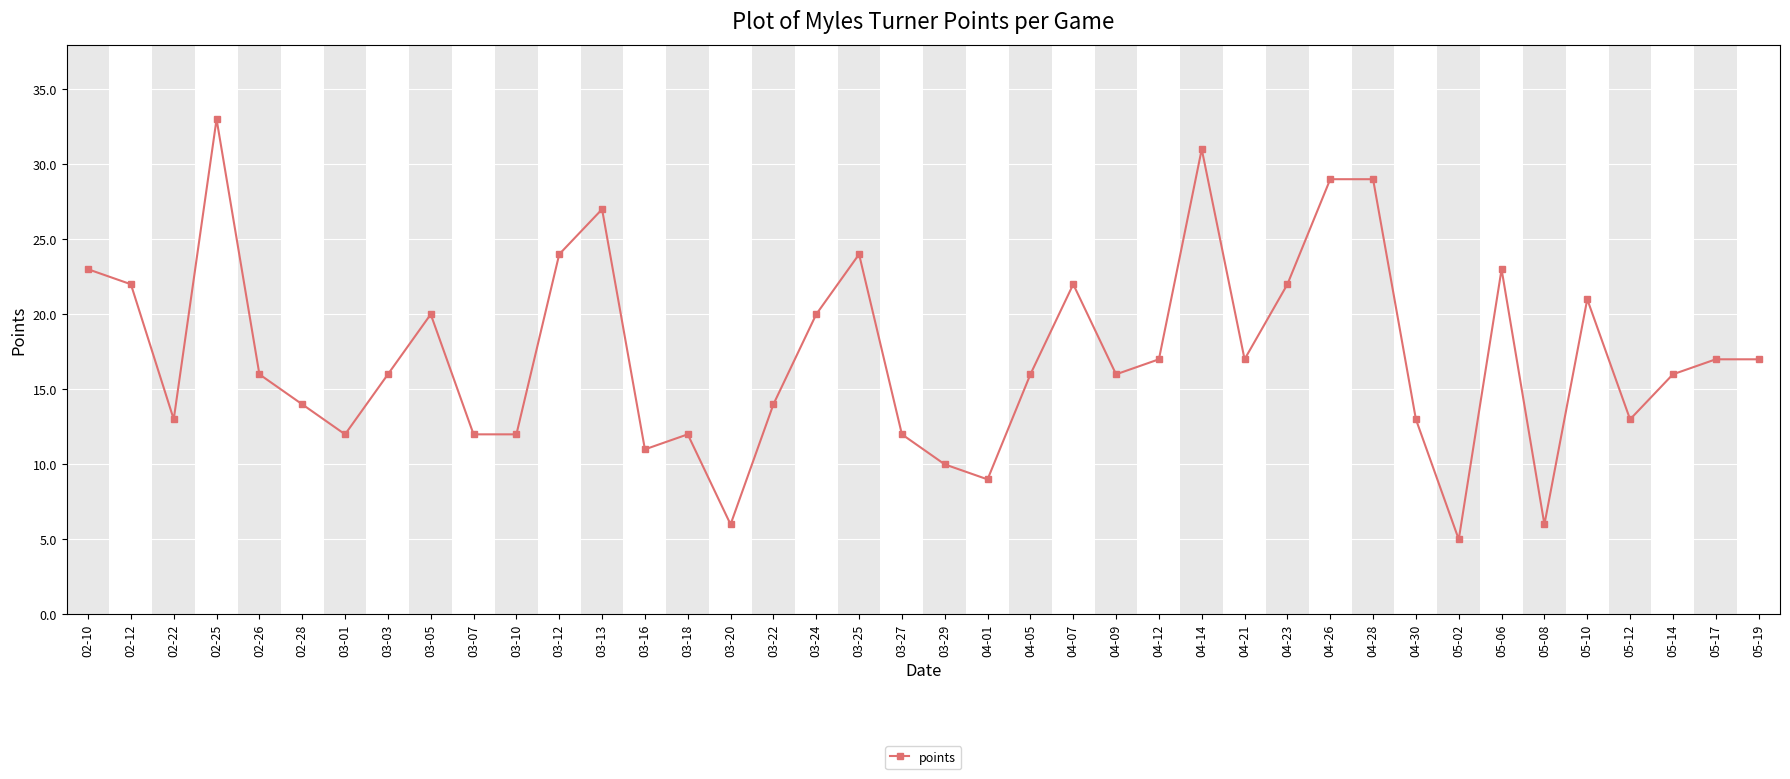

Where is the first local maximum?

02-25